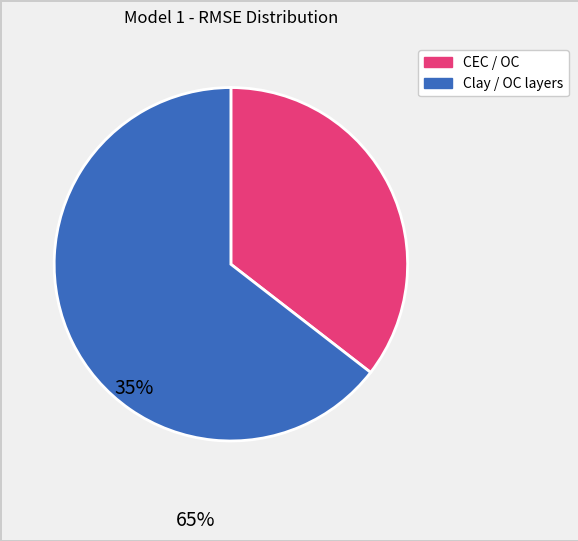

Is there a majority slice in this chart?

Yes